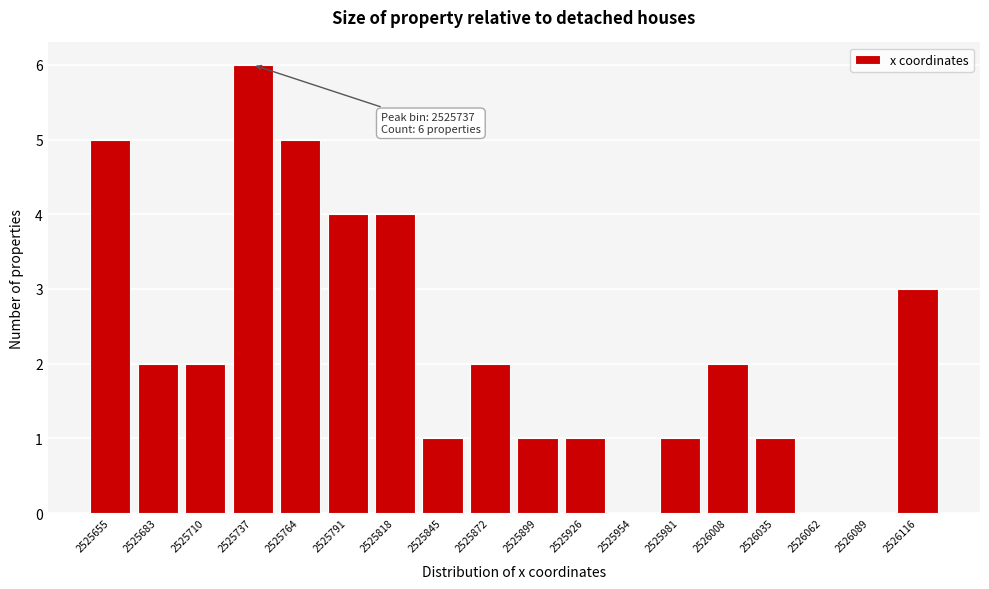

Over which range of the x-axis is the bar tallest?

2525725 to 2525750